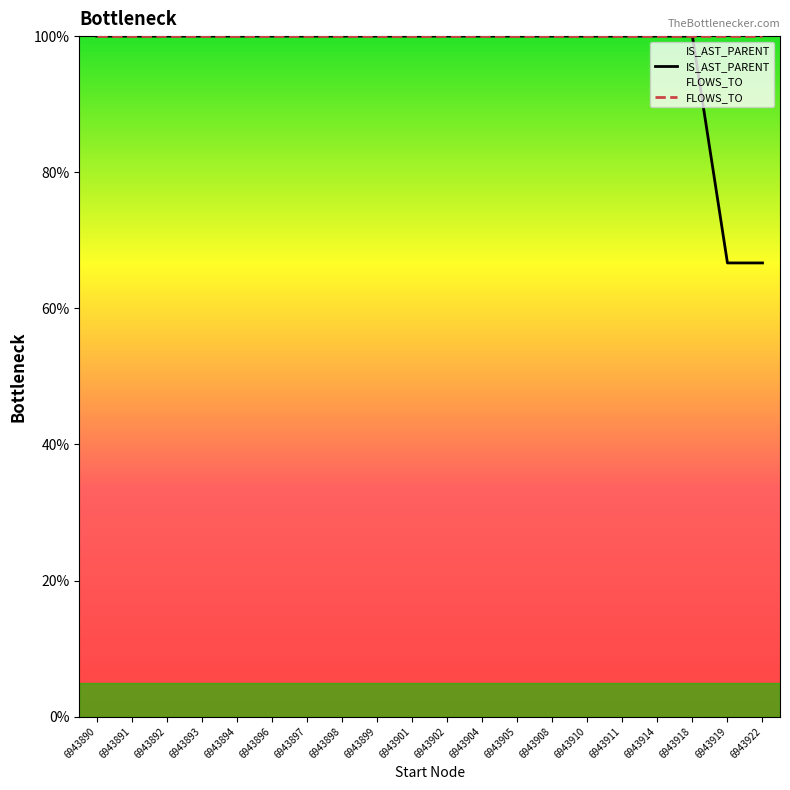

What are all the series names shown in the legend?

IS_AST_PARENT, FLOWS_TO